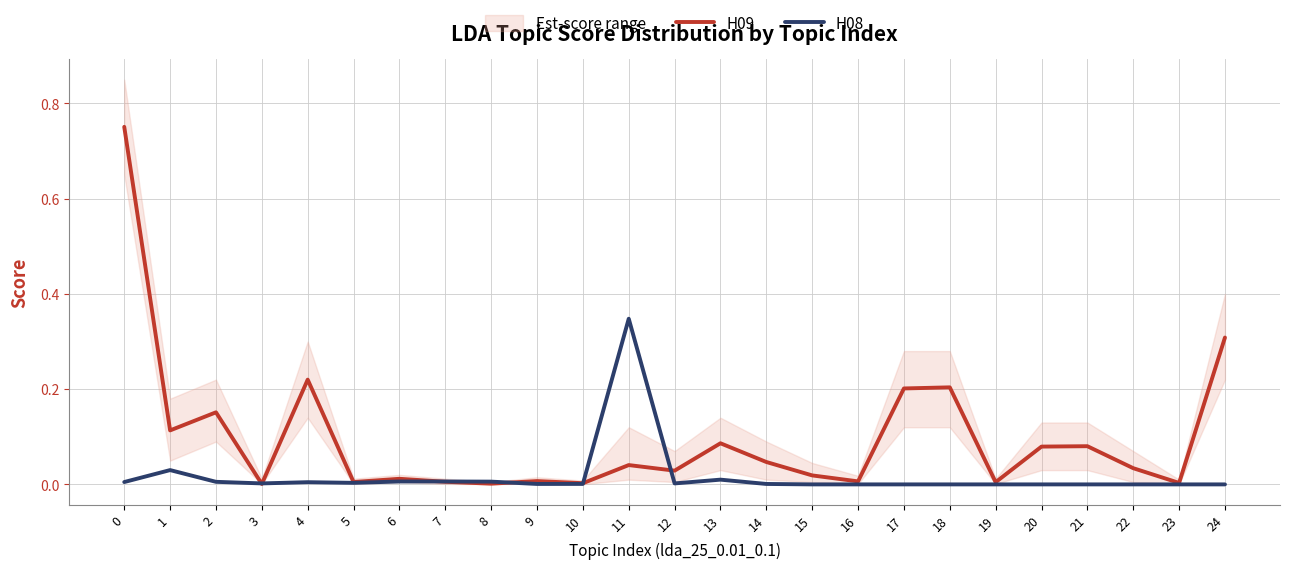

At which category does H09 reach its first local peak?

2